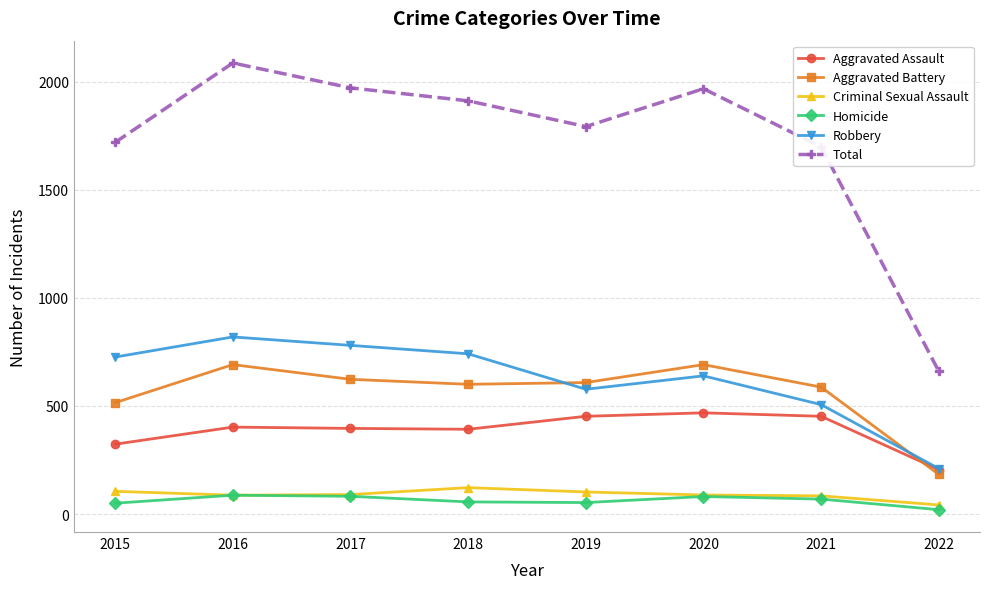

True or false: Aggravated Battery and Homicide intersect in this chart.

False